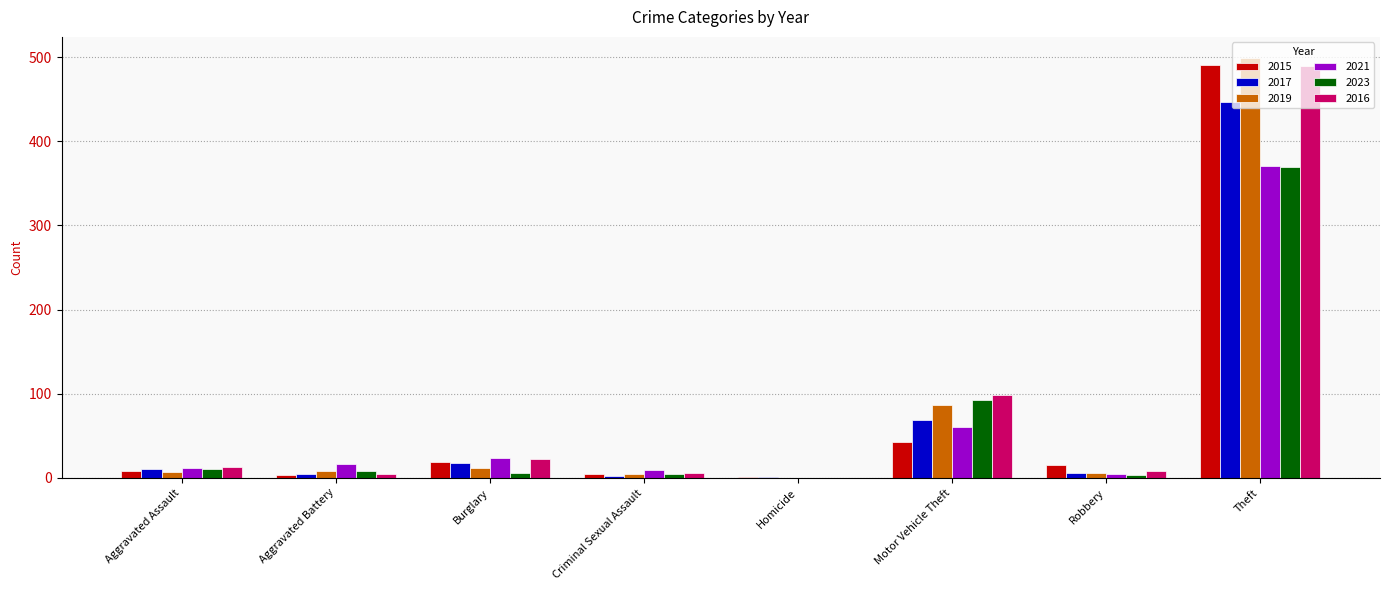

What is the maximum value shown in the chart?

499